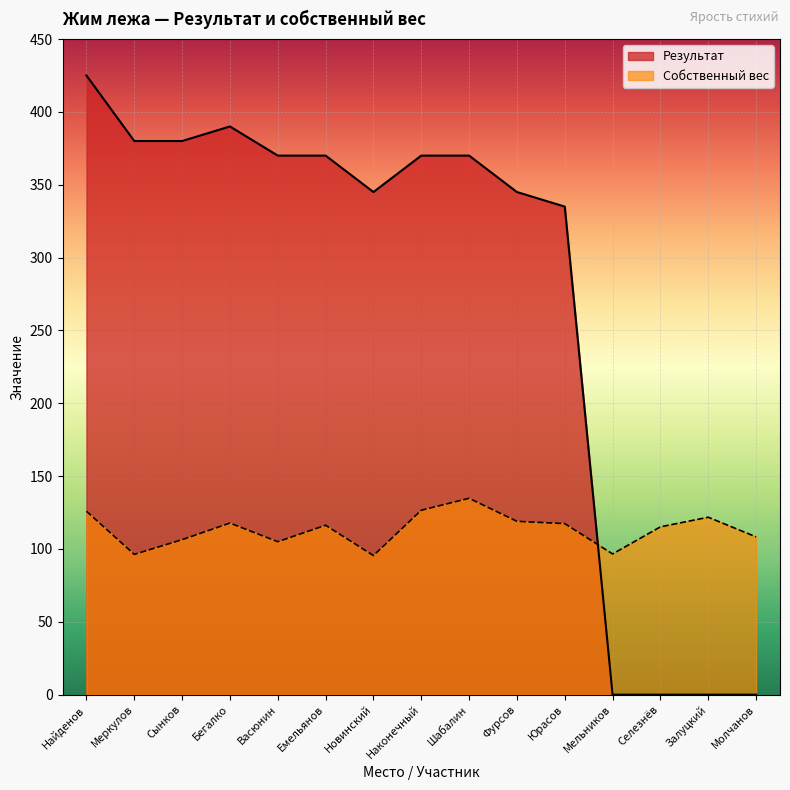

List the series in order of their peak value, lowest first.

Собственный вес, Результат